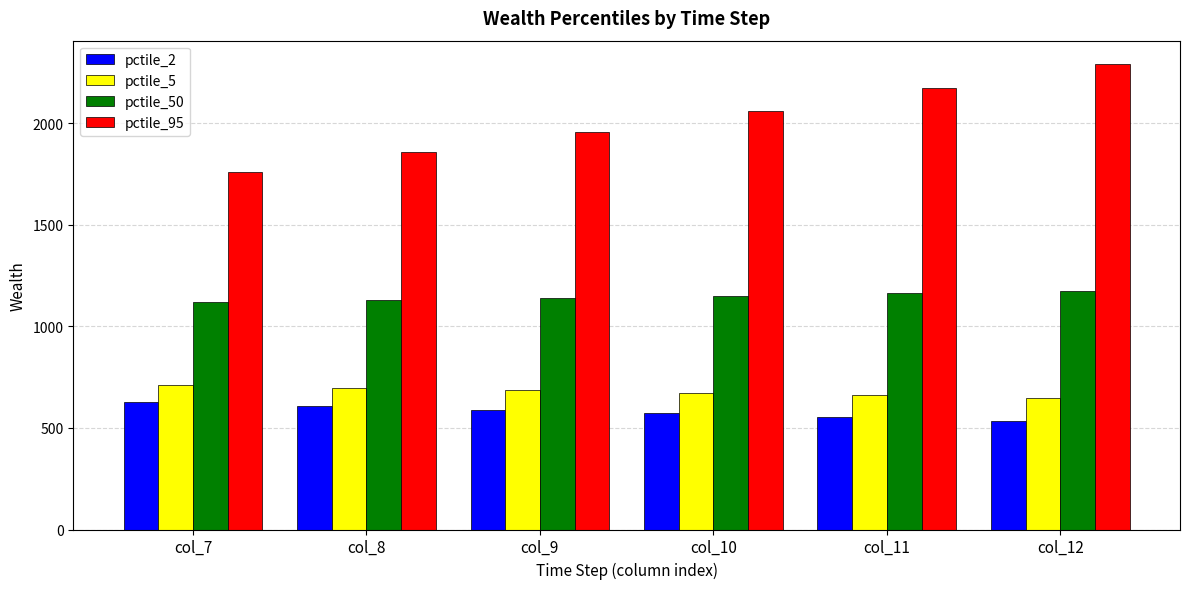

Where is pctile_95 nearest to the value 2027?

col_10